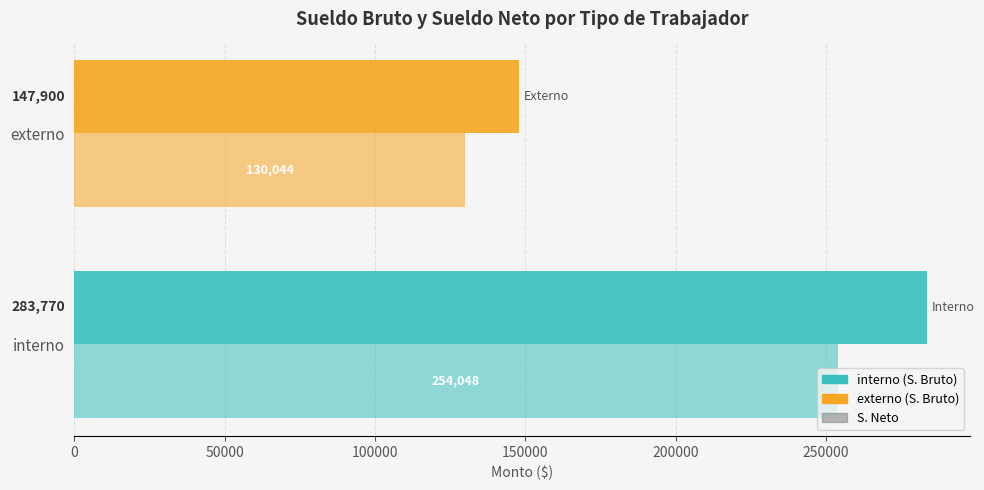

How many categories are shown in the chart?

2